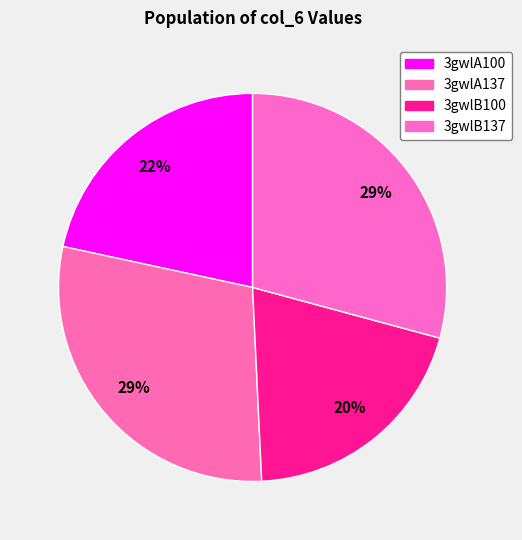

Combined, do 3gwlA137 and 3gwlB137 account for over 50%?

Yes